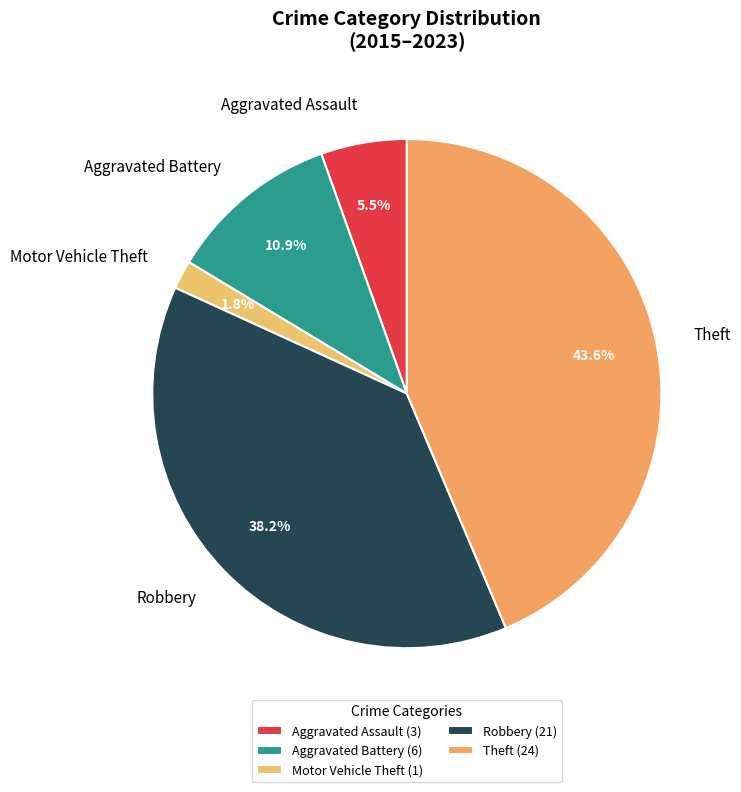

Does Theft account for over 50% of the chart?

No